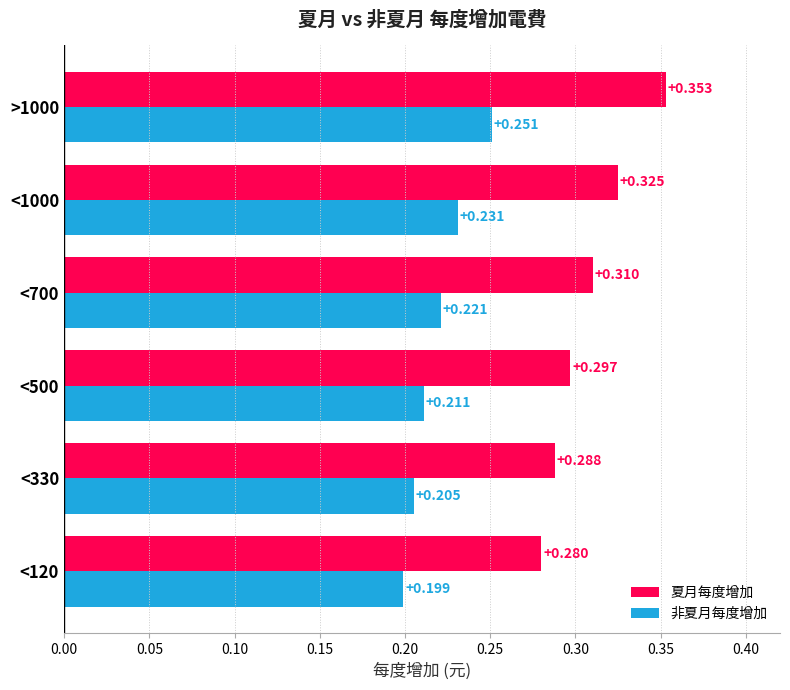

What are all the series names shown in the legend?

夏月每度增加, 非夏月每度增加